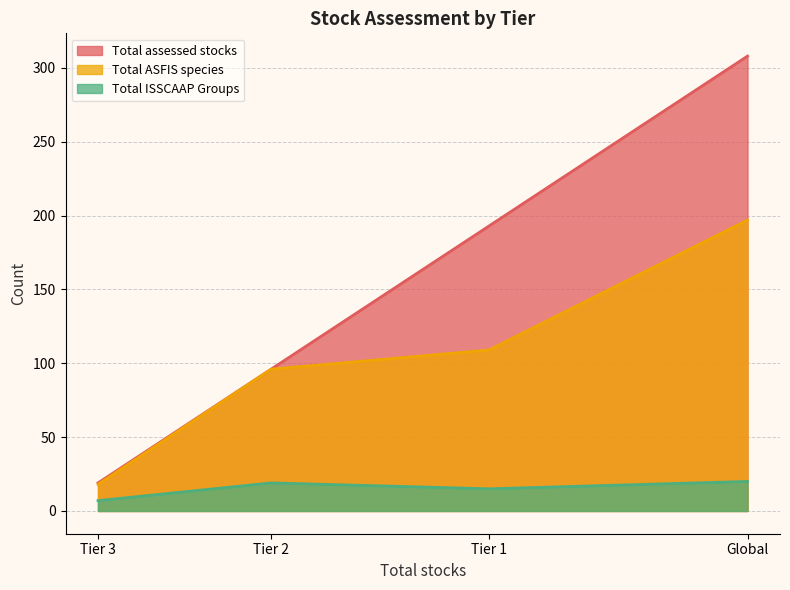

The value of Total assessed stocks at Tier 3 is 19. True or false?

True